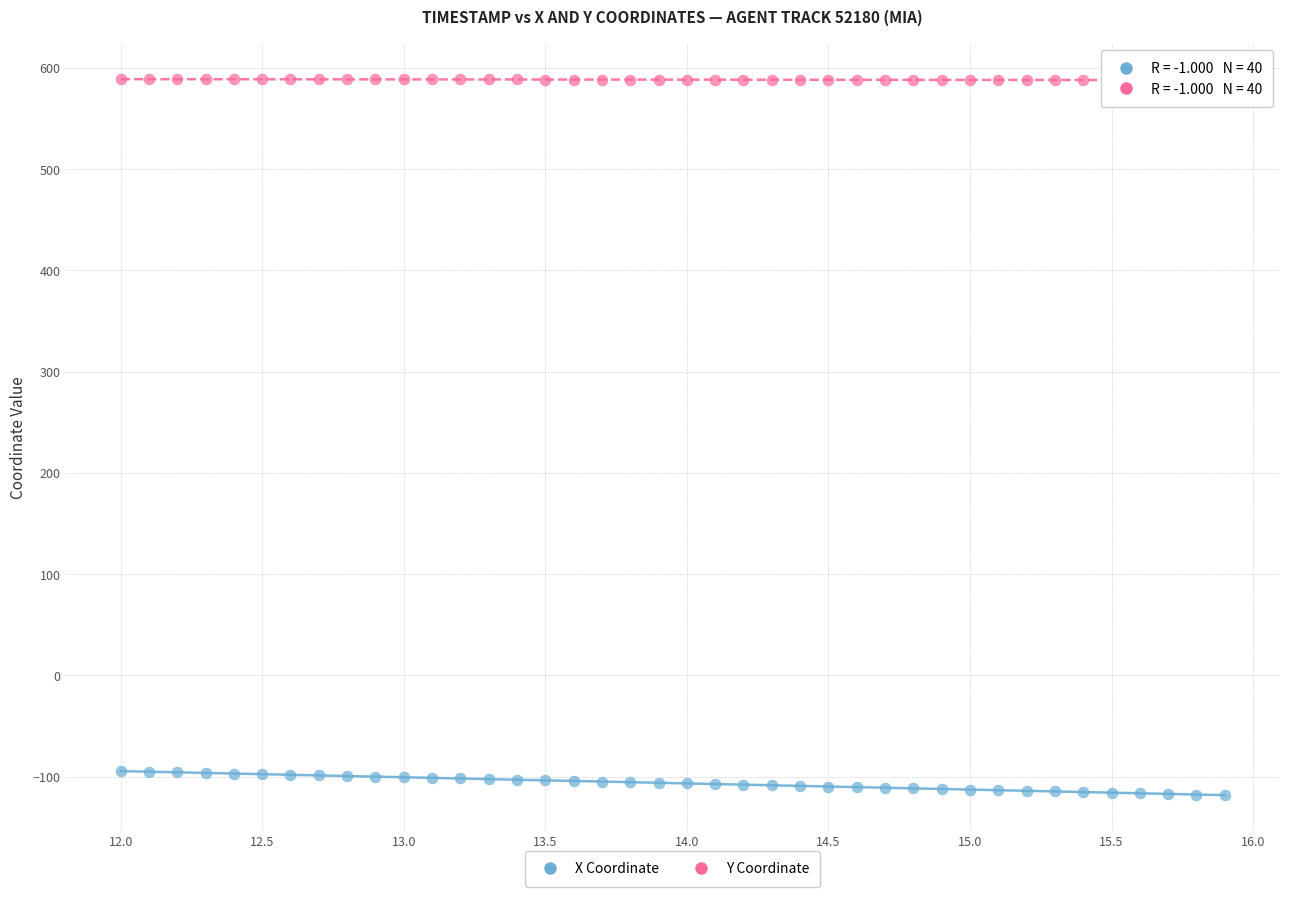

Which series reaches the maximum Y coordinate?

Y Coordinate